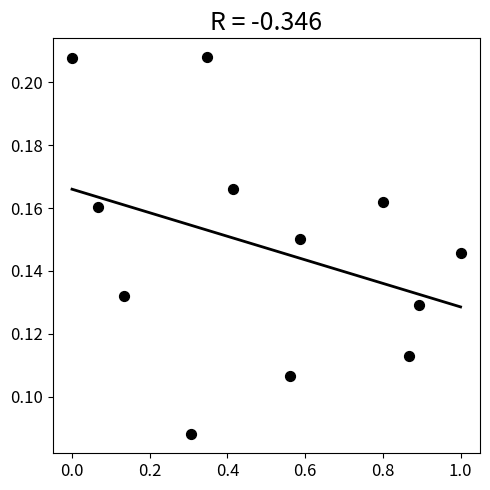

What is the average X value?

0.5